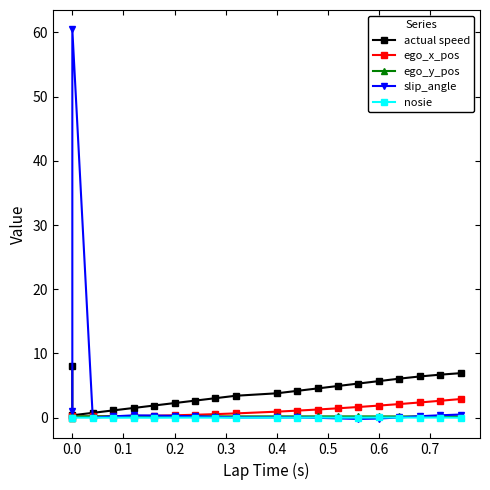

True or false: ego_y_pos has more than 1 points higher than both neighbors.

False